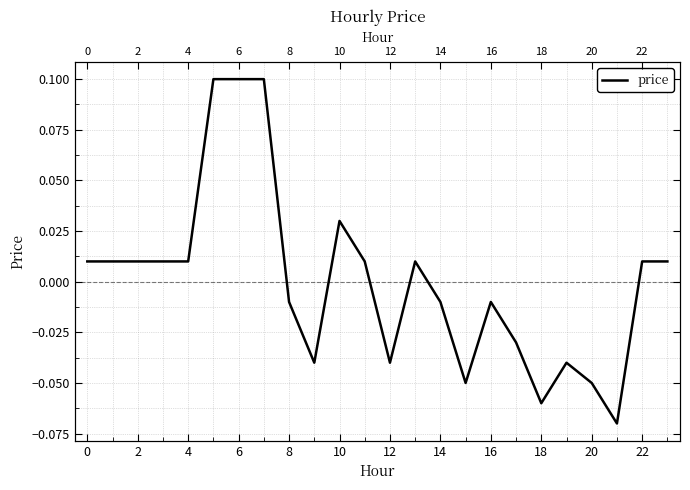

Reading right to left, transcribe all the data shown in this chart.

0.0	0.0	-0.1	-0.1	-0.0	-0.1	-0.0	-0.0	-0.1	-0.0	0.0	-0.0	0.0	0.0	-0.0	-0.0	0.1	0.1	0.1	0.0	0.0	0.0	0.0	0.0